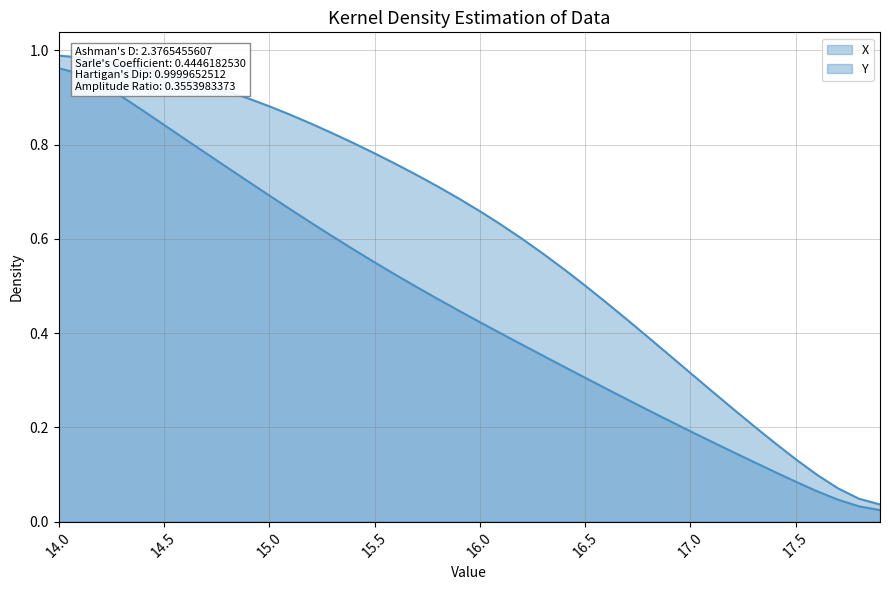

Reading right to left, list all the values displayed in this chart.

X: 0.0	0.0	0.0	0.1	0.1	0.1	0.1	0.1	0.2	0.2	0.2	0.2	0.3	0.3	0.3	0.3	0.4	0.4	0.4	0.4	0.4	0.5	0.5	0.5	0.6	0.6	0.6	0.6	0.7	0.7	0.7	0.8	0.8	0.8	0.8	0.9	0.9	0.9	1.0	1.0
Y: 0.0	0.0	0.1	0.1	0.1	0.2	0.2	0.2	0.3	0.3	0.4	0.4	0.4	0.5	0.5	0.5	0.6	0.6	0.6	0.7	0.7	0.7	0.7	0.8	0.8	0.8	0.8	0.8	0.9	0.9	0.9	0.9	0.9	0.9	1.0	1.0	1.0	1.0	1.0	1.0